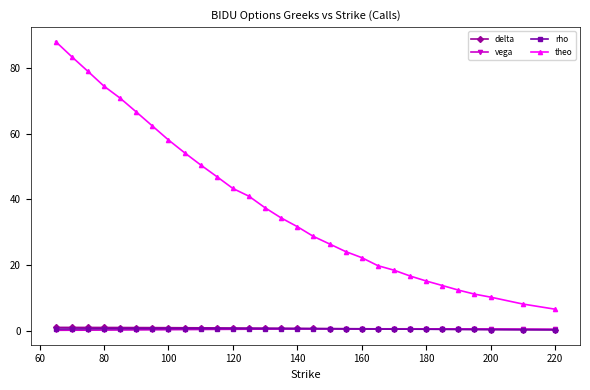

What is the value of the theo point at the 1st from the left?

88.1